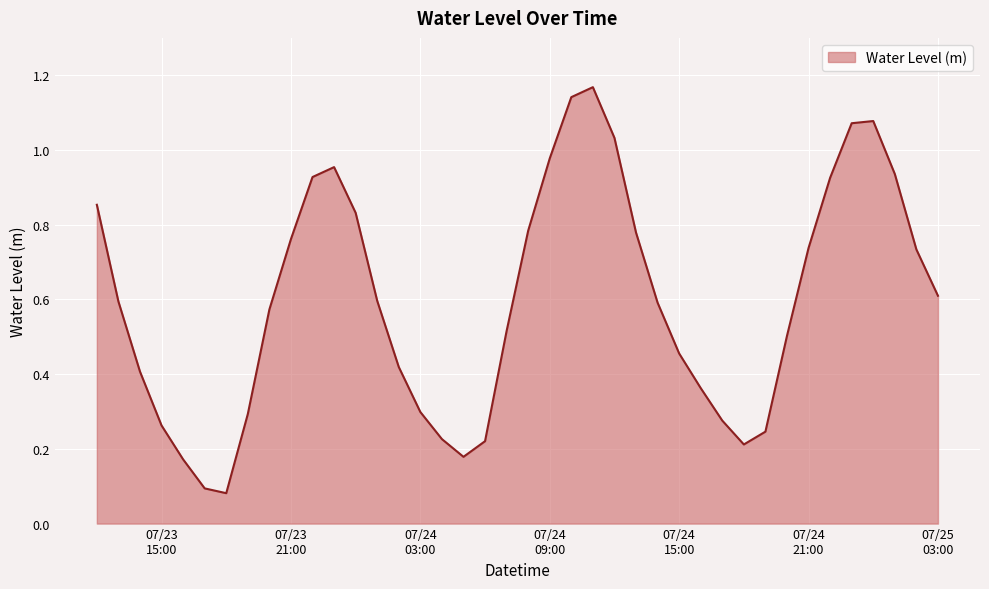

What is the label of the 4th point from the right?

2023-07-25 00:00:00